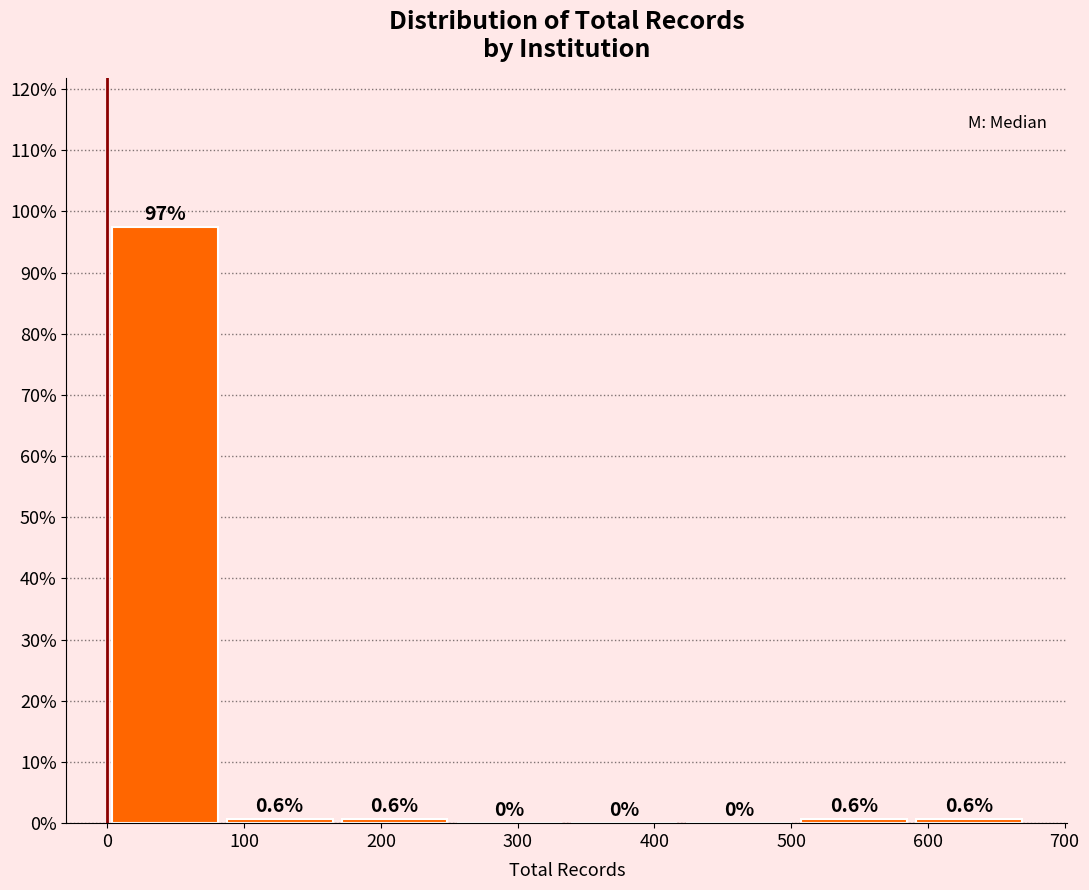

Reading left to right, transcribe this chart: for each bar, give the range it covers on the x-axis and its height. The bar edges are not printed on the chart, so give them approximately, as read against the axis.

0 to 84: 97.5
84 to 168: 0.6
168 to 252: 0.6
252 to 336: 0.0
336 to 420: 0.0
420 to 504: 0.0
504 to 588: 0.6
588 to 672: 0.6